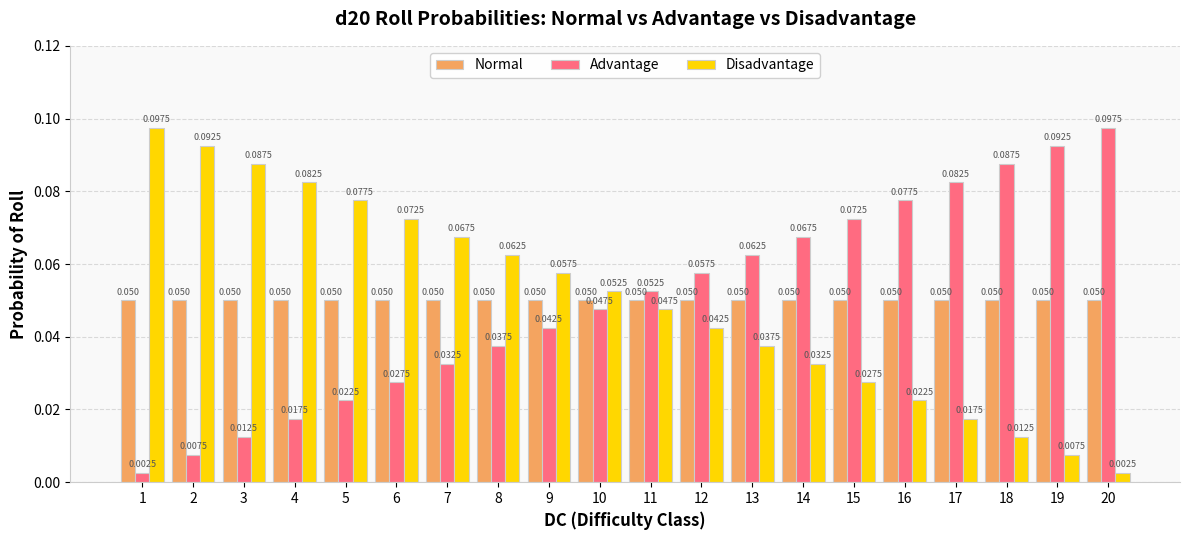

Is the value of Normal at 2 greater than the value of Advantage at 13?

No